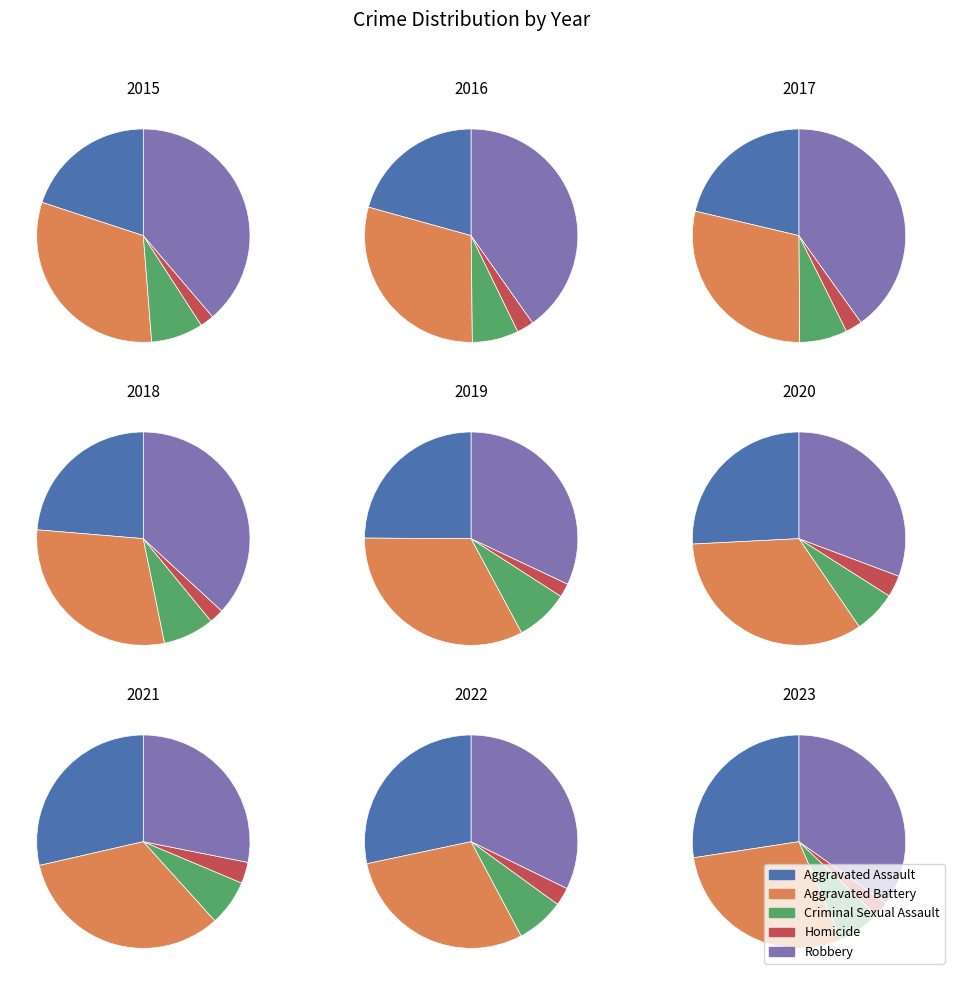

Does any single category account for the majority?

No